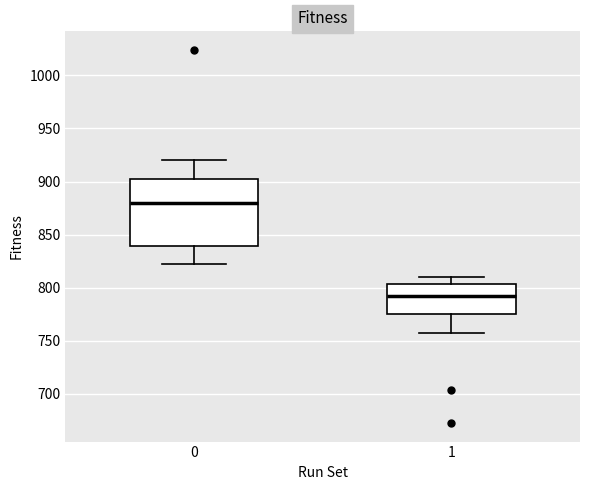

Where does the median line of the box at x = 0 sit on the y-axis? The values are not printed on the chart, so give them approximately, as read against the axis.

880